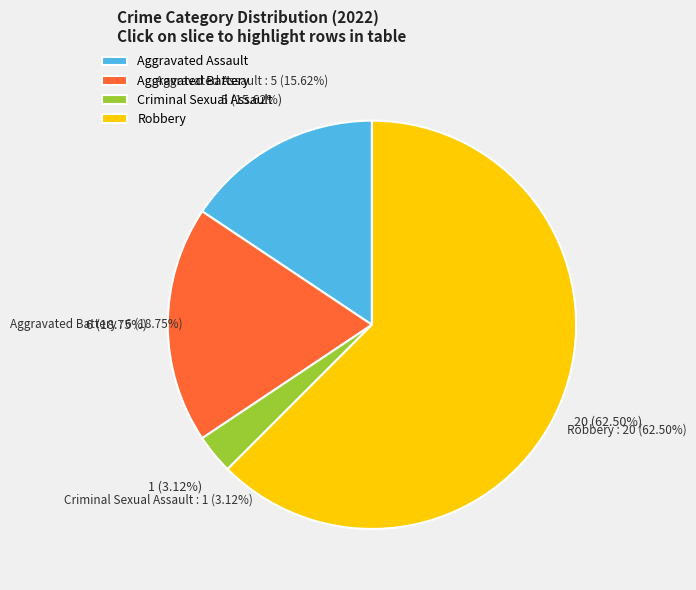

The Robbery slice represents 62% of the pie. True or false?

True